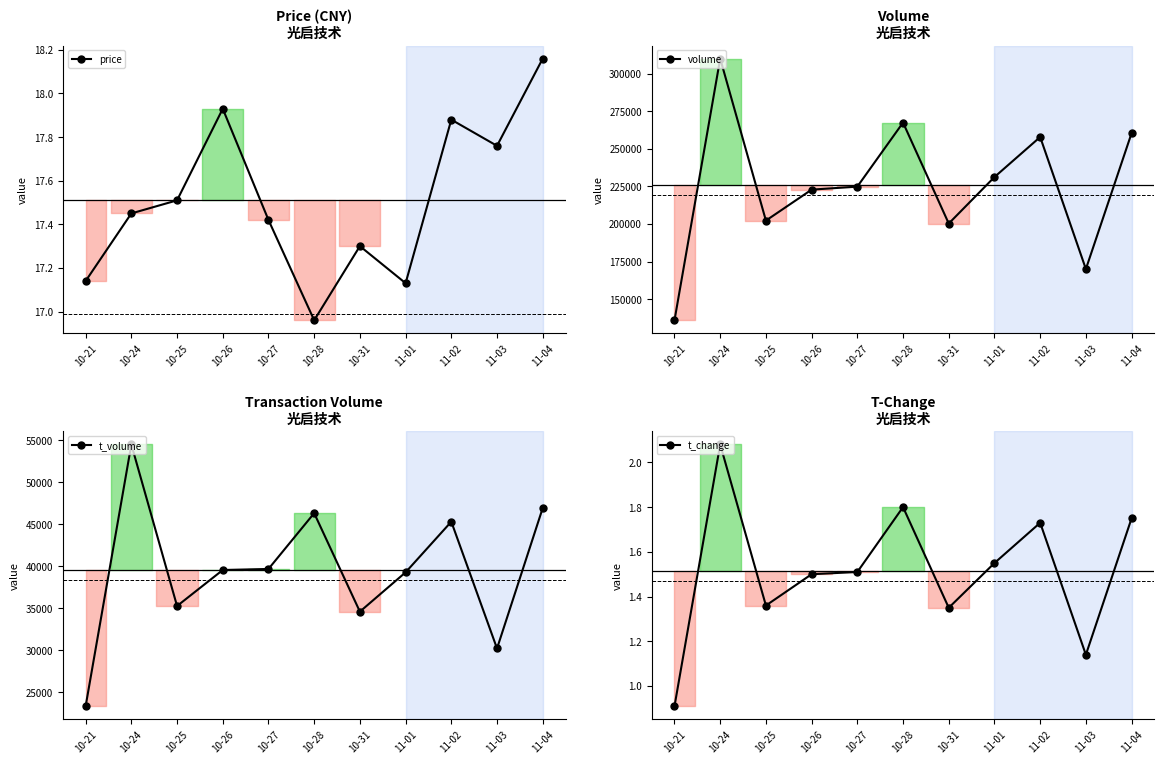

What is the smallest value displayed?

0.9